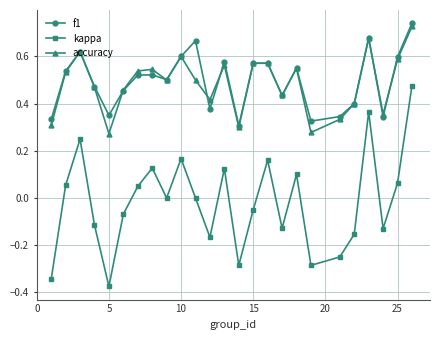

How many interior local valleys does the f1 series have?

7